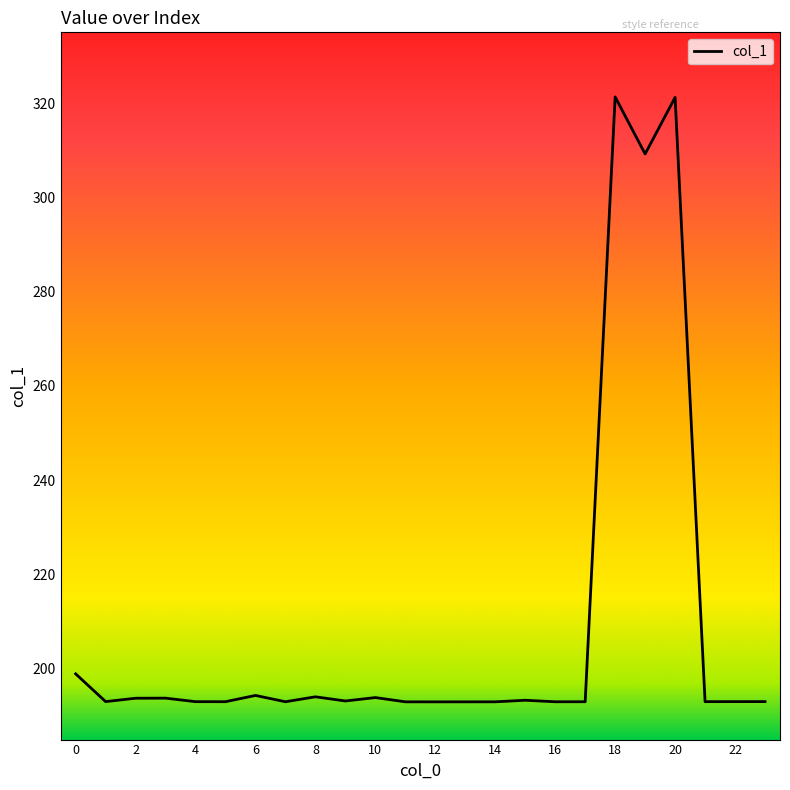

What is the greatest value displayed?

321.3